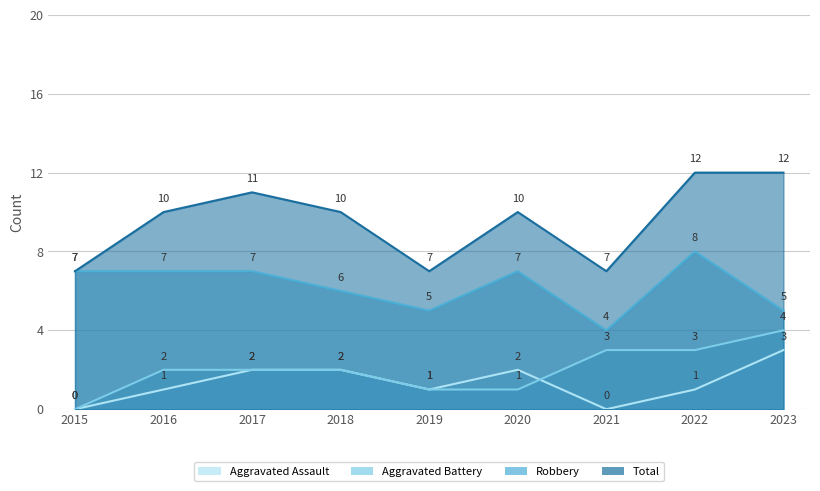

In Total, how many points are higher than both neighbors (excluding endpoints)?

2